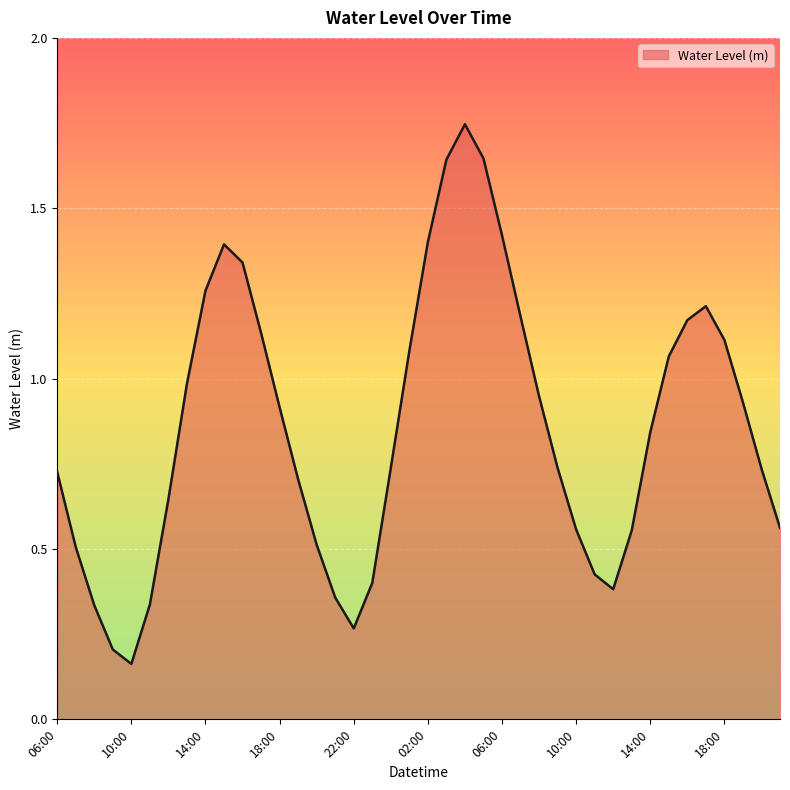

Rank the categories by value from highest to lowest.

04:00, 05:00, 03:00, 06:00, 02:00, 15:00, 16:00, 14:00, 17:00, 07:00, 16:00, 17:00, 18:00, 01:00, 15:00, 13:00, 08:00, 19:00, 18:00, 14:00, 00:00, 09:00, 20:00, 06:00, 19:00, 12:00, 21:00, 10:00, 13:00, 20:00, 07:00, 11:00, 23:00, 12:00, 21:00, 11:00, 08:00, 22:00, 09:00, 10:00